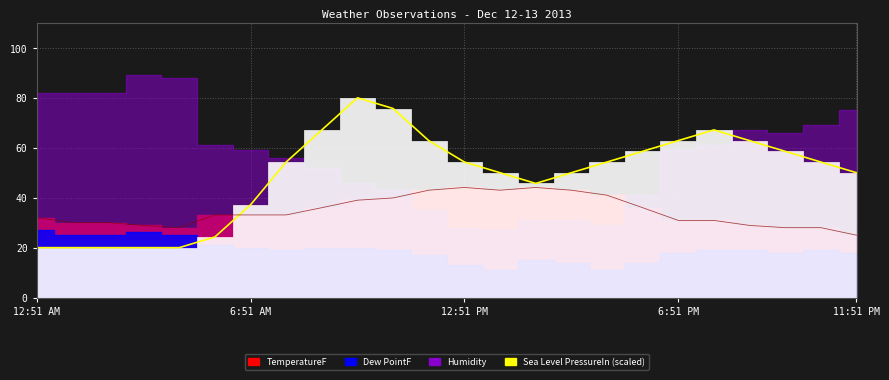

At which label does TemperatureF reach its peak?

12:51 PM